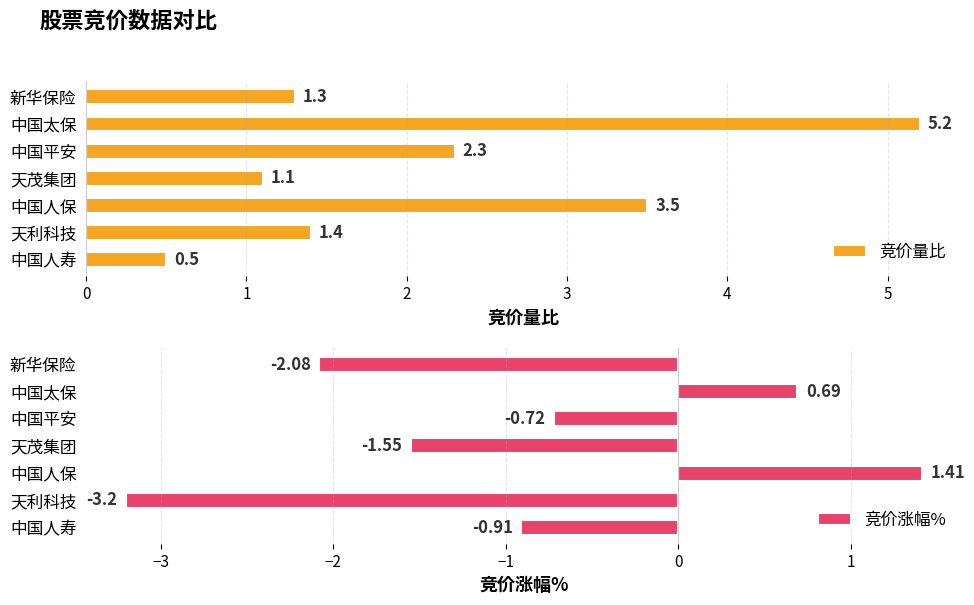

At which label does 竞价涨幅% reach its minimum?

天利科技